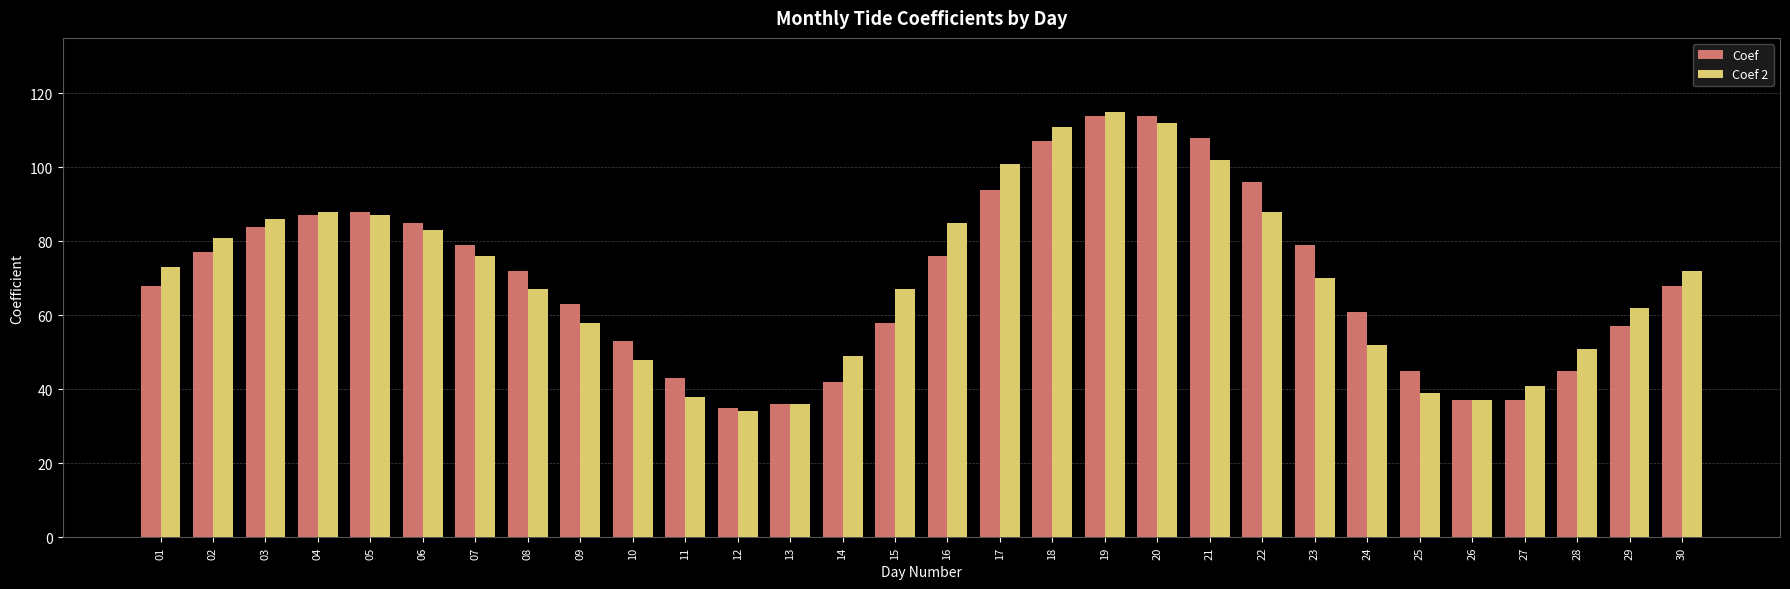

Between 12 and 17, which series saw the biggest shift?

Coef 2